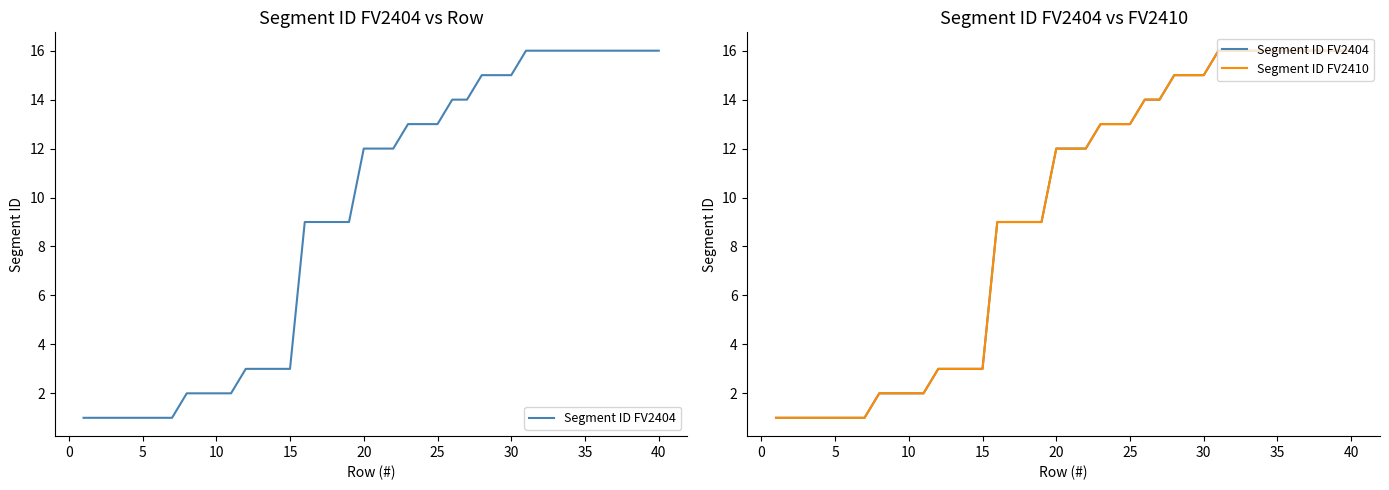

How many values in the Segment ID FV2410 series are below 12?

19